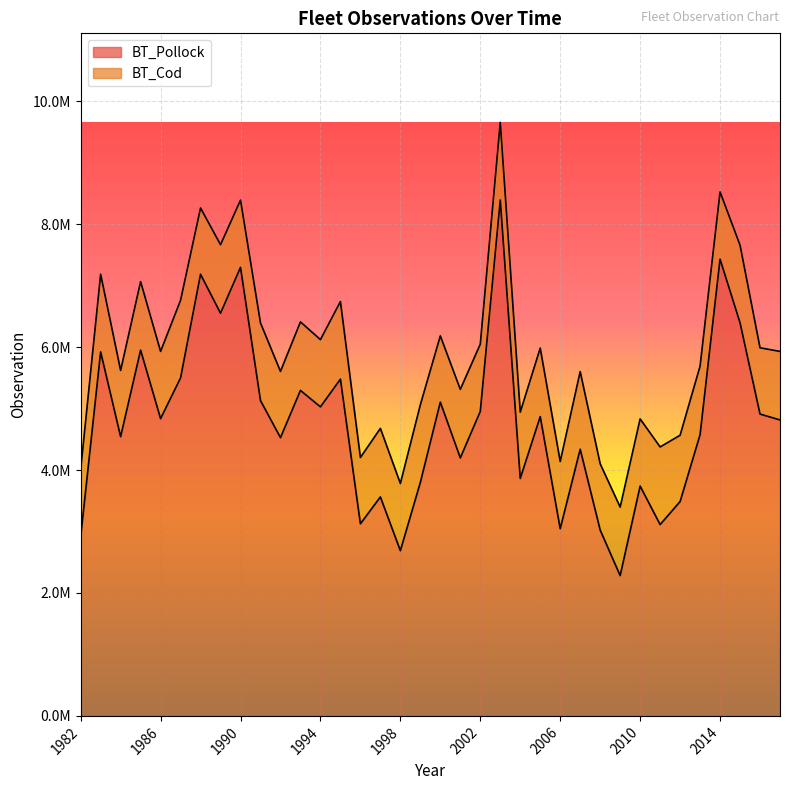

At which category does the data reach its first local peak?

1983